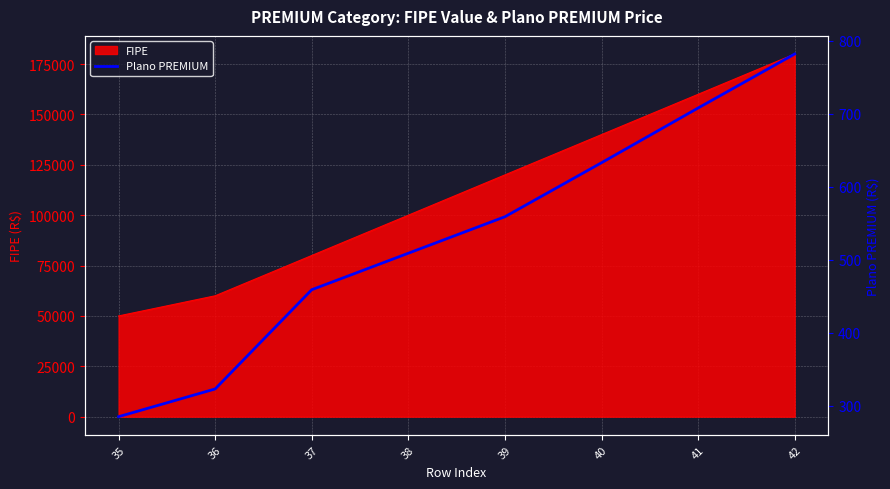

At which category does the chart reach its minimum across all series?

35